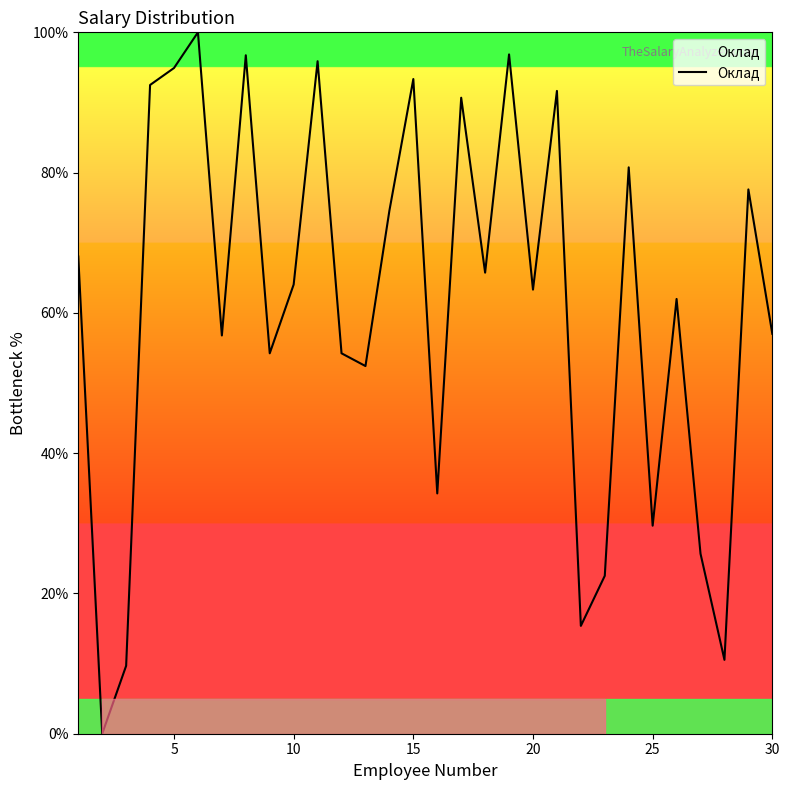

What is the maximum value shown in the chart?

100.0